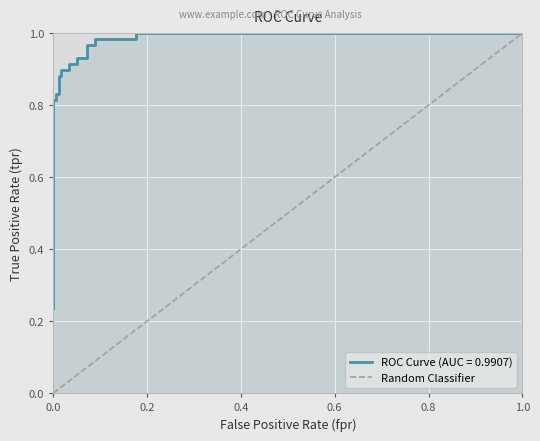

How many lines are shown in the chart?

1